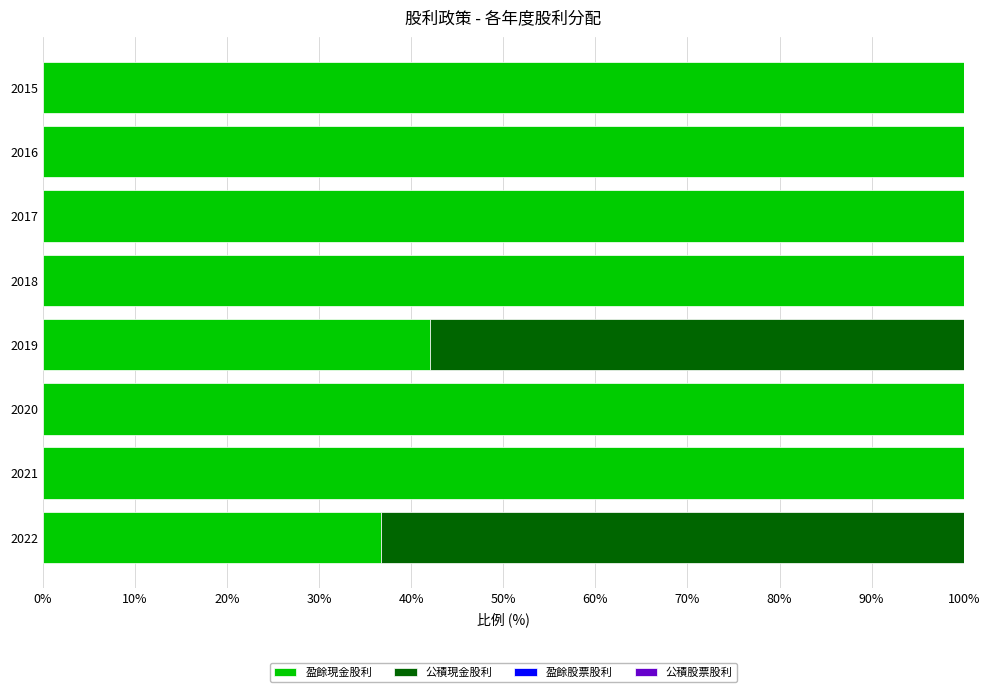

What is the total value across all series at 2018?

100.0